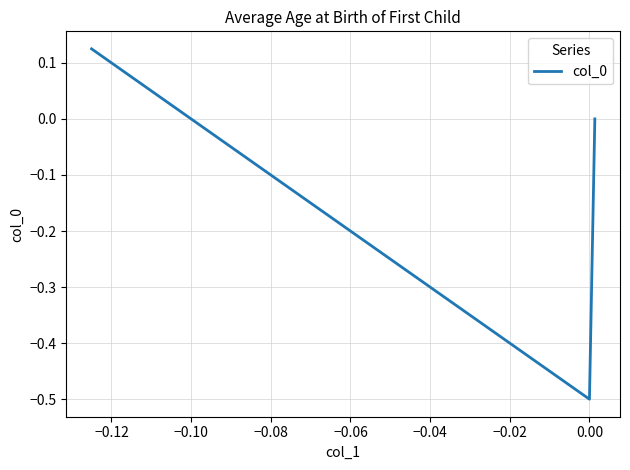

What is the sum of all values?

-0.4